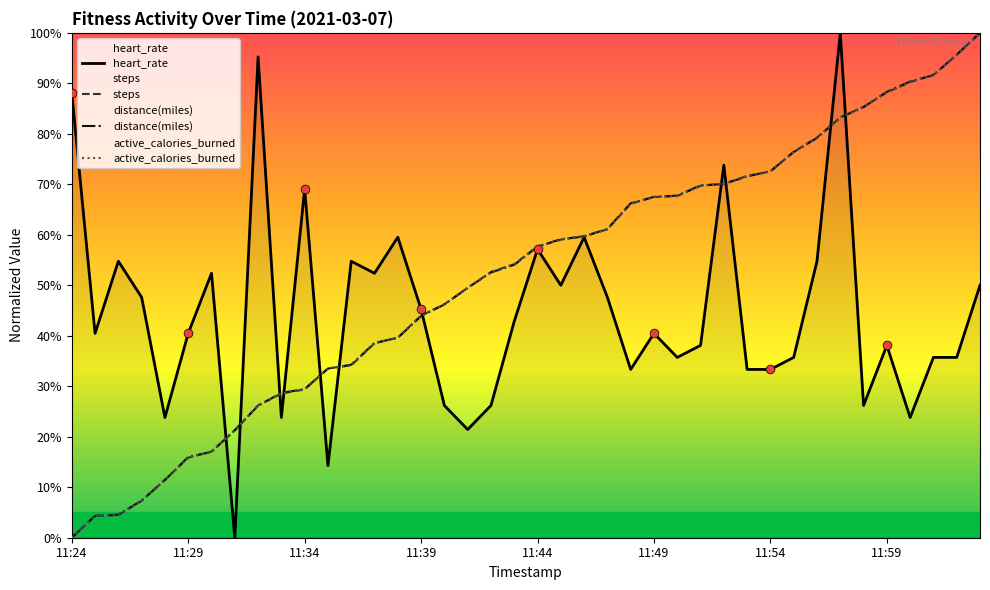

Which series has the largest total across all categories?

distance(miles)